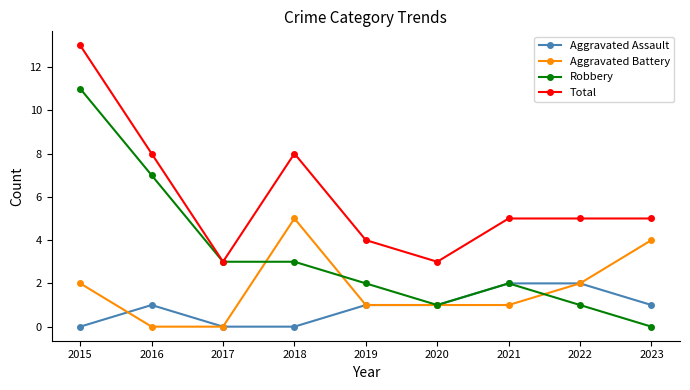

What is the difference between the maximum and minimum values in the Aggravated Assault series?

2